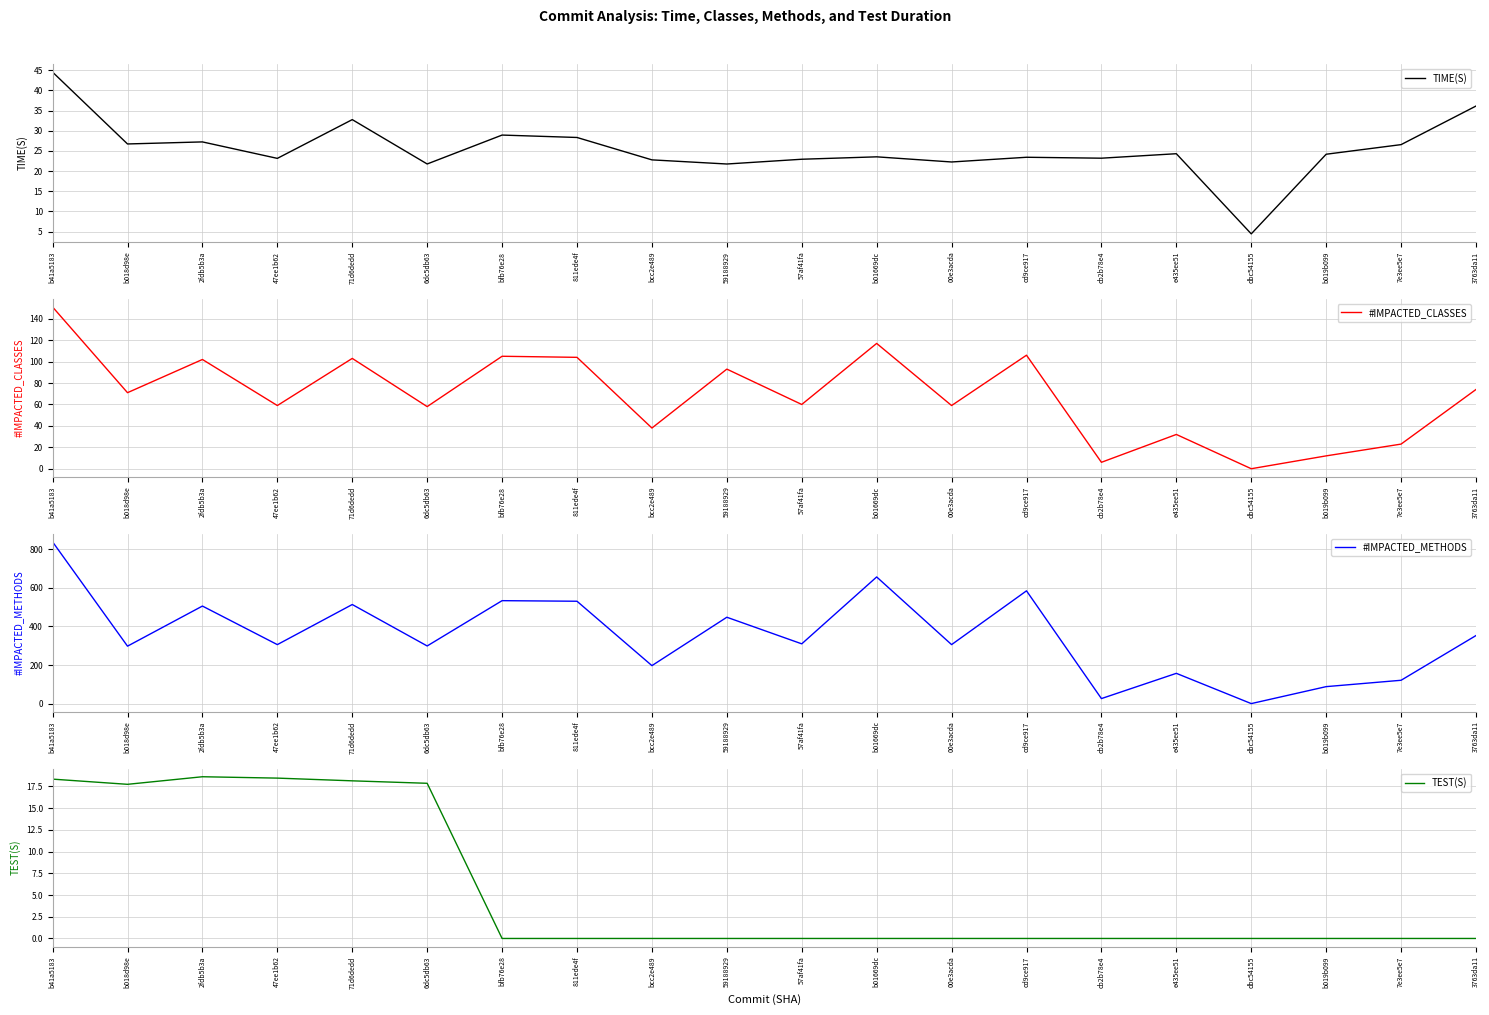

Between cd9ce917 and b01669dc, which is larger?

b01669dc